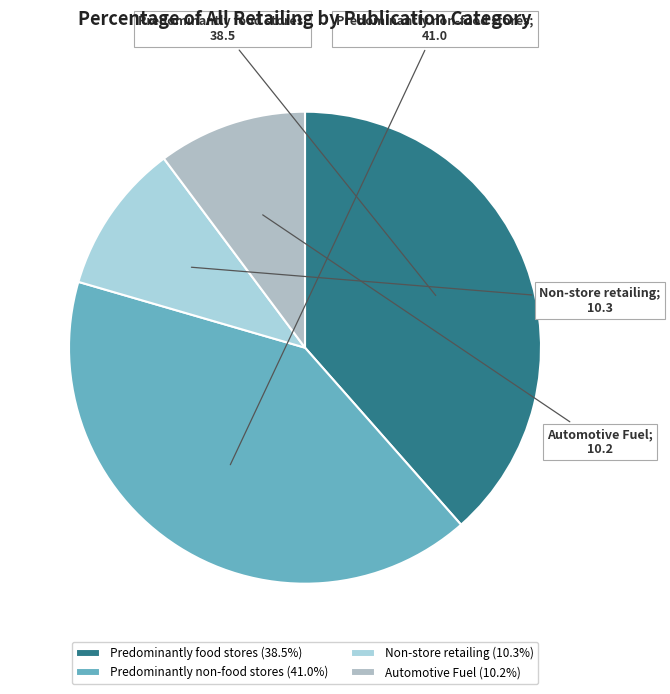

Rank the categories by value from lowest to highest.

Automotive Fuel, Non-store retailing, Predominantly food stores, Predominantly non-food stores